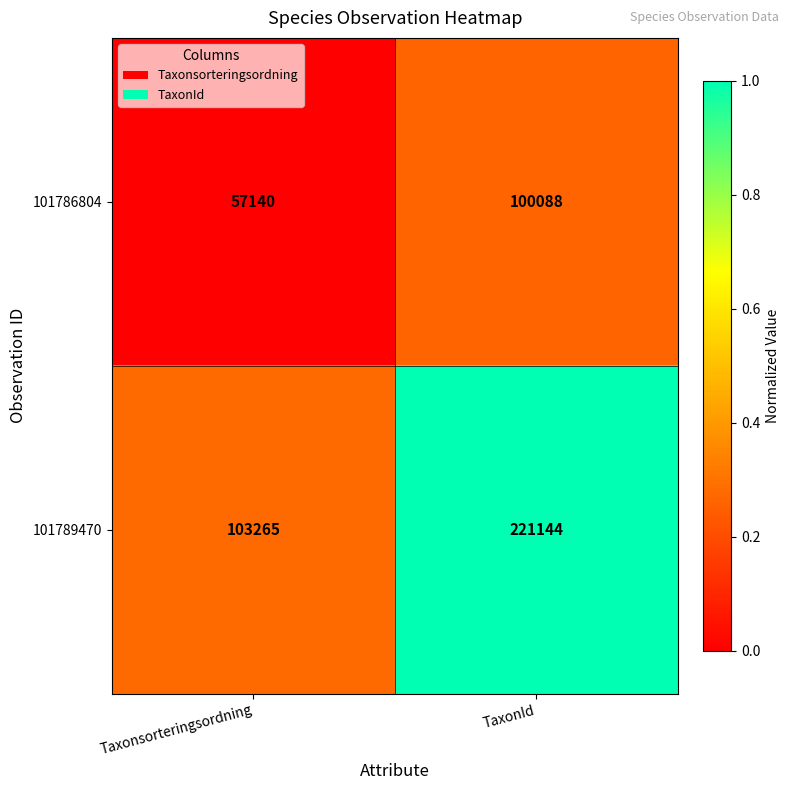

At which category is the sum across all series the highest?

TaxonId